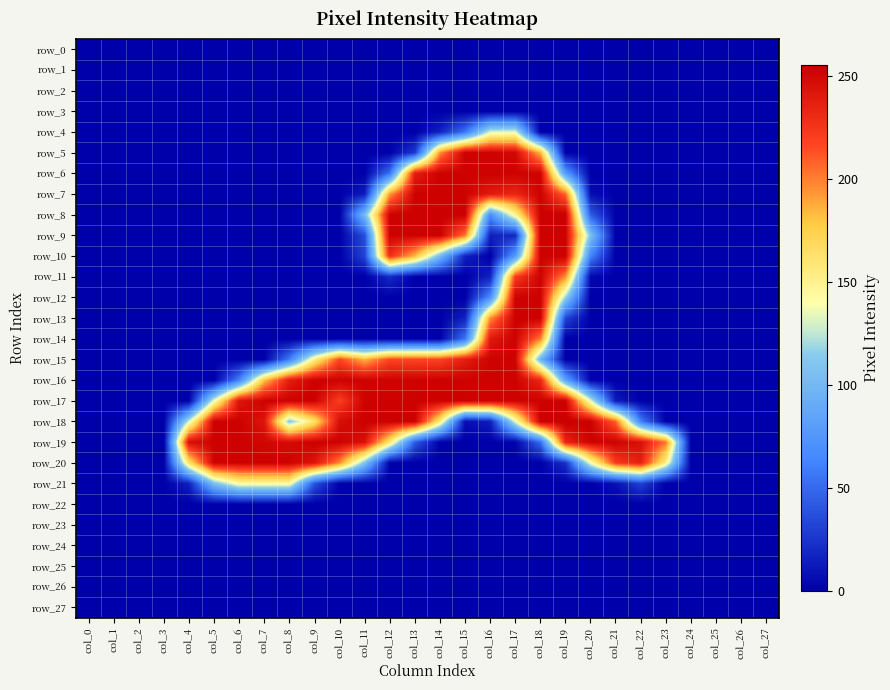

Which label corresponds to the largest value in the chart?

col_14